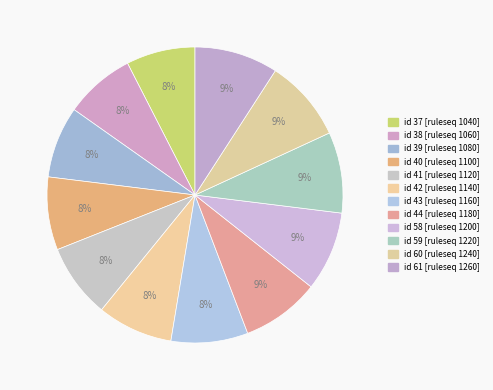

Is there a majority slice in this chart?

No